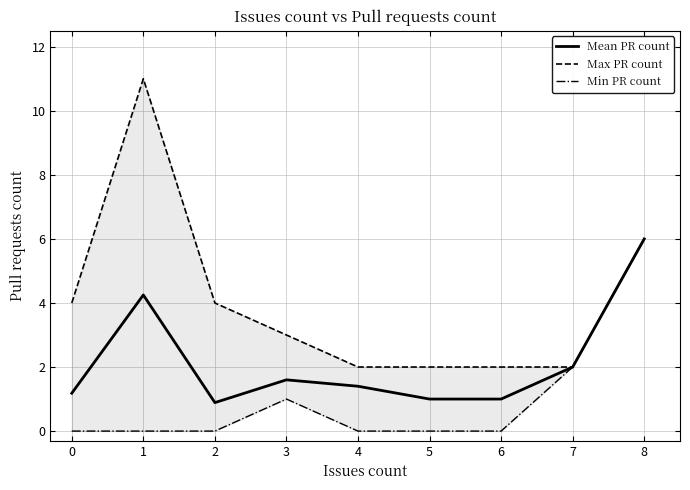

At which category does Mean PR count reach its first local valley?

2